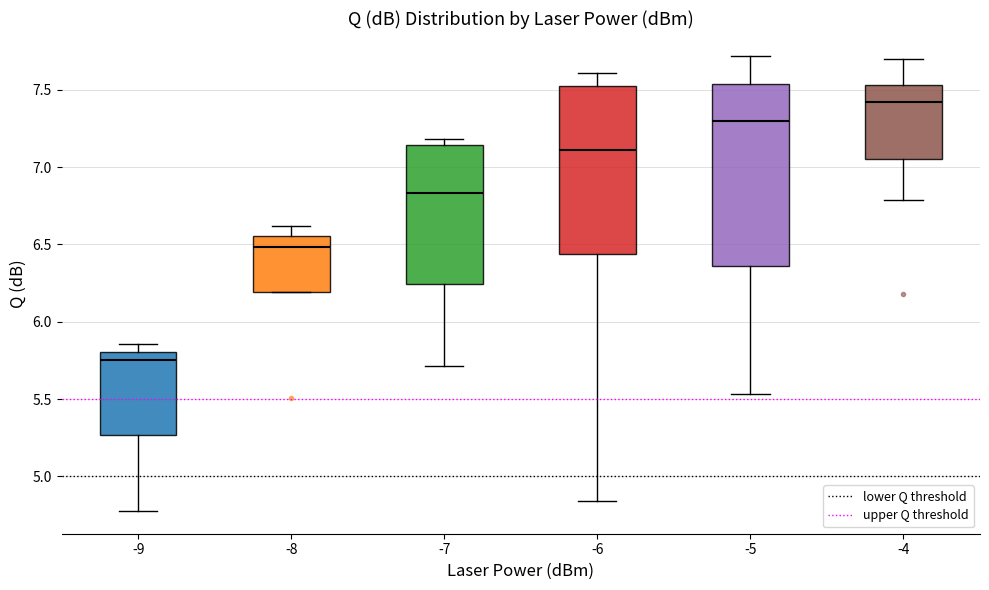

Reading left to right, transcribe this box plot: for each box, give where its median line is, the range the box spans, and where its two whiskers end, as read against the y-axis. The values are not printed on the chart, so give them approximately, as read against the axis.

-9: median 5.75, box 5.25 to 5.80, whiskers 4.80 to 5.85
-8: median 6.50, box 6.20 to 6.55, whiskers 6.20 to 6.60
-7: median 6.85, box 6.25 to 7.15, whiskers 5.70 to 7.20
-6: median 7.10, box 6.45 to 7.50, whiskers 4.85 to 7.60
-5: median 7.30, box 6.35 to 7.55, whiskers 5.55 to 7.70
-4: median 7.40, box 7.05 to 7.55, whiskers 6.80 to 7.70